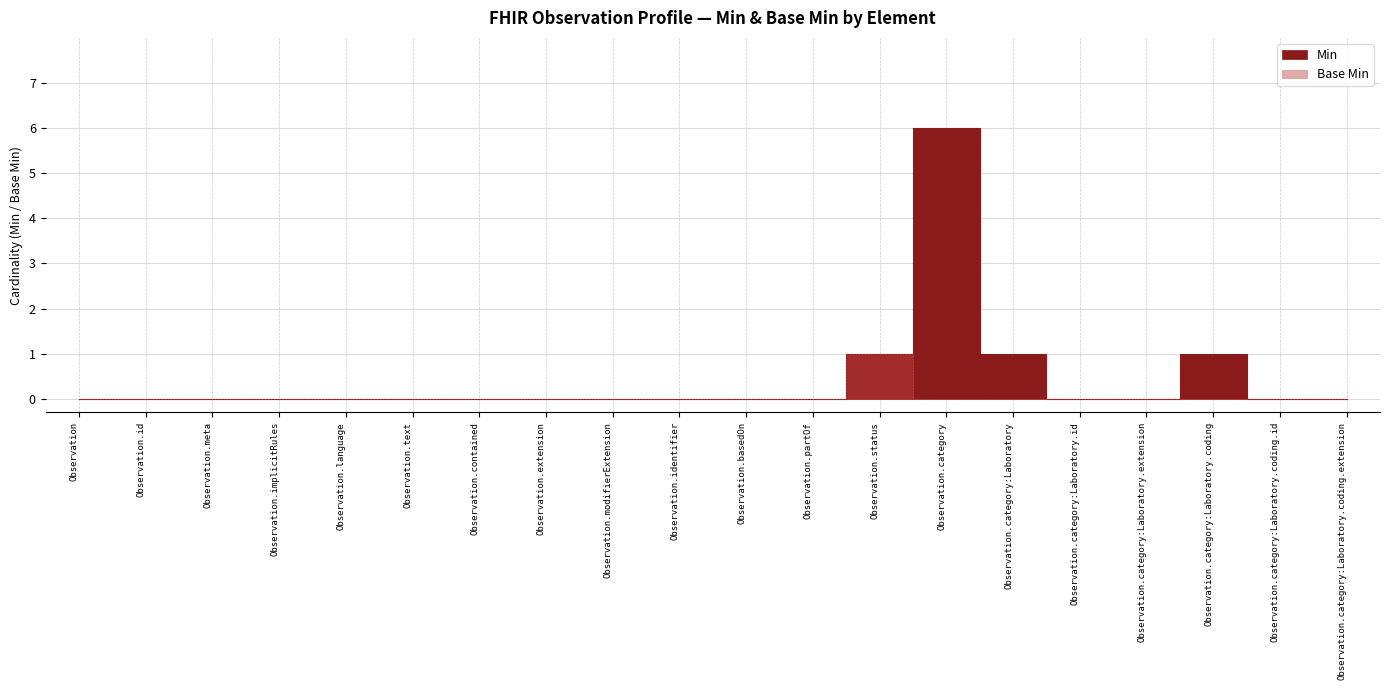

Is it true that Base Min equals 0 at Observation.text?

True